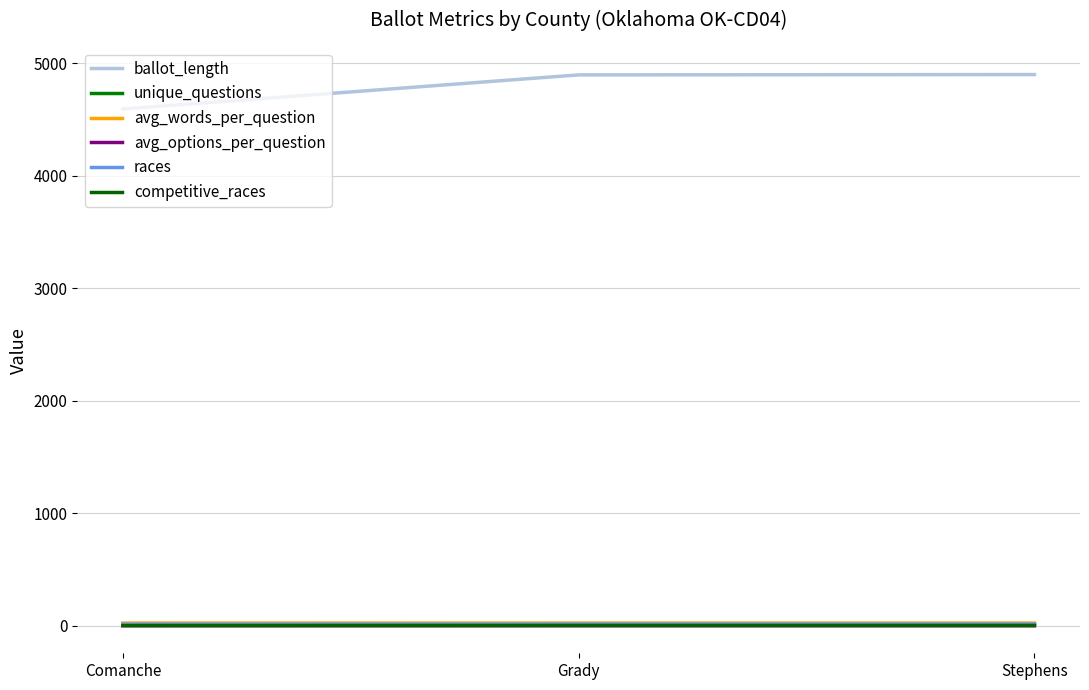

What is the label of the 1st point from the right?

Stephens